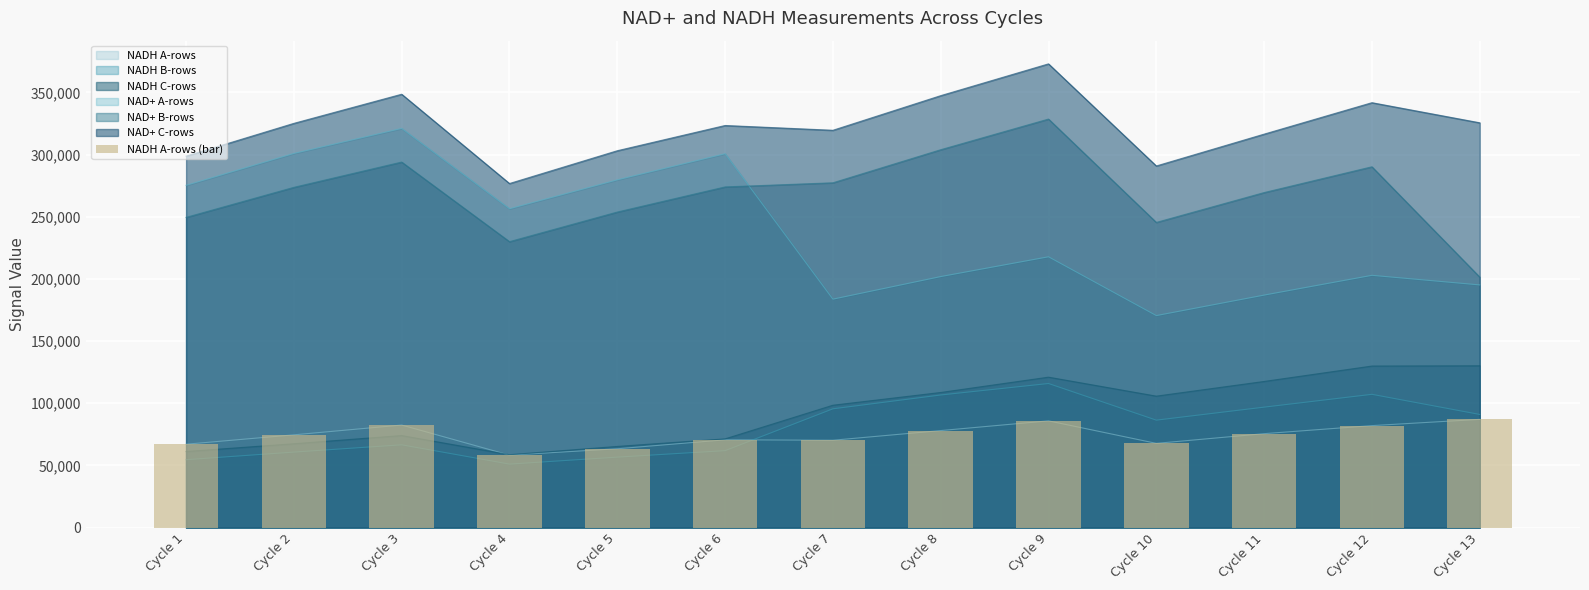

What is the difference between the maximum and minimum values?

28790